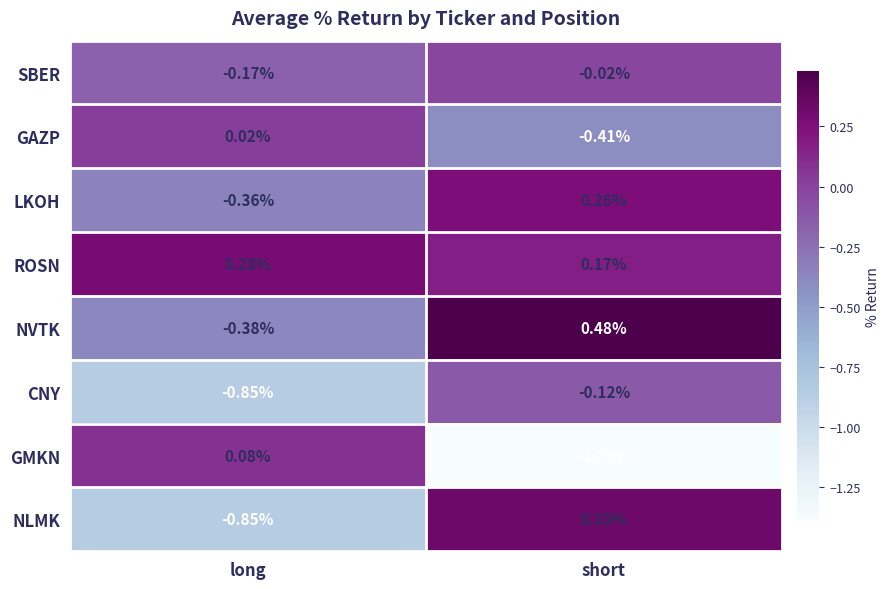

At which category is the sum across all series the highest?

short